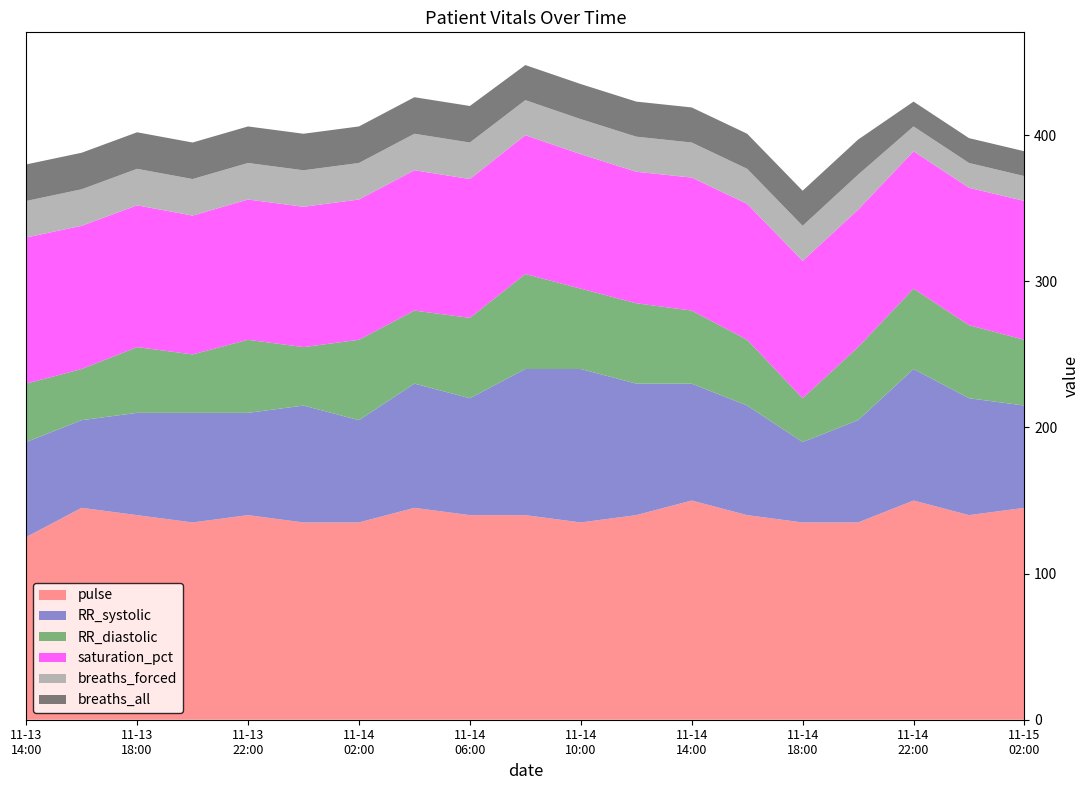

Reading left to right, extract all data points from this chart.

pulse: 2023-11-13 14:00=125	2023-11-13 16:00=145	2023-11-13 18:00=140	2023-11-13 20:00=135	2023-11-13 22:00=140	2023-11-14 00:00=135	2023-11-14 02:00=135	2023-11-14 04:00=145	2023-11-14 06:00=140	2023-11-14 08:00=140	2023-11-14 10:00=135	2023-11-14 12:00=140	2023-11-14 14:00=150	2023-11-14 16:00=140	2023-11-14 18:00=135	2023-11-14 20:00=135	2023-11-14 22:00=150	2023-11-15 00:00=140	2023-11-15 02:00=145
RR_systolic: 2023-11-13 14:00=65	2023-11-13 16:00=60	2023-11-13 18:00=70	2023-11-13 20:00=75	2023-11-13 22:00=70	2023-11-14 00:00=80	2023-11-14 02:00=70	2023-11-14 04:00=85	2023-11-14 06:00=80	2023-11-14 08:00=100	2023-11-14 10:00=105	2023-11-14 12:00=90	2023-11-14 14:00=80	2023-11-14 16:00=75	2023-11-14 18:00=55	2023-11-14 20:00=70	2023-11-14 22:00=90	2023-11-15 00:00=80	2023-11-15 02:00=70
RR_diastolic: 2023-11-13 14:00=40	2023-11-13 16:00=35	2023-11-13 18:00=45	2023-11-13 20:00=40	2023-11-13 22:00=50	2023-11-14 00:00=40	2023-11-14 02:00=55	2023-11-14 04:00=50	2023-11-14 06:00=55	2023-11-14 08:00=65	2023-11-14 10:00=55	2023-11-14 12:00=55	2023-11-14 14:00=50	2023-11-14 16:00=45	2023-11-14 18:00=30	2023-11-14 20:00=50	2023-11-14 22:00=55	2023-11-15 00:00=50	2023-11-15 02:00=45
saturation_pct: 2023-11-13 14:00=100	2023-11-13 16:00=98	2023-11-13 18:00=97	2023-11-13 20:00=95	2023-11-13 22:00=96	2023-11-14 00:00=96	2023-11-14 02:00=96	2023-11-14 04:00=96	2023-11-14 06:00=95	2023-11-14 08:00=95	2023-11-14 10:00=92	2023-11-14 12:00=90	2023-11-14 14:00=91	2023-11-14 16:00=93	2023-11-14 18:00=94	2023-11-14 20:00=94	2023-11-14 22:00=94	2023-11-15 00:00=94	2023-11-15 02:00=95
breaths_forced: 2023-11-13 14:00=25	2023-11-13 16:00=25	2023-11-13 18:00=25	2023-11-13 20:00=25	2023-11-13 22:00=25	2023-11-14 00:00=25	2023-11-14 02:00=25	2023-11-14 04:00=25	2023-11-14 06:00=25	2023-11-14 08:00=24	2023-11-14 10:00=24	2023-11-14 12:00=24	2023-11-14 14:00=24	2023-11-14 16:00=24	2023-11-14 18:00=24	2023-11-14 20:00=24	2023-11-14 22:00=17	2023-11-15 00:00=17	2023-11-15 02:00=17
breaths_all: 2023-11-13 14:00=25	2023-11-13 16:00=25	2023-11-13 18:00=25	2023-11-13 20:00=25	2023-11-13 22:00=25	2023-11-14 00:00=25	2023-11-14 02:00=25	2023-11-14 04:00=25	2023-11-14 06:00=25	2023-11-14 08:00=24	2023-11-14 10:00=24	2023-11-14 12:00=24	2023-11-14 14:00=24	2023-11-14 16:00=24	2023-11-14 18:00=24	2023-11-14 20:00=24	2023-11-14 22:00=17	2023-11-15 00:00=17	2023-11-15 02:00=17